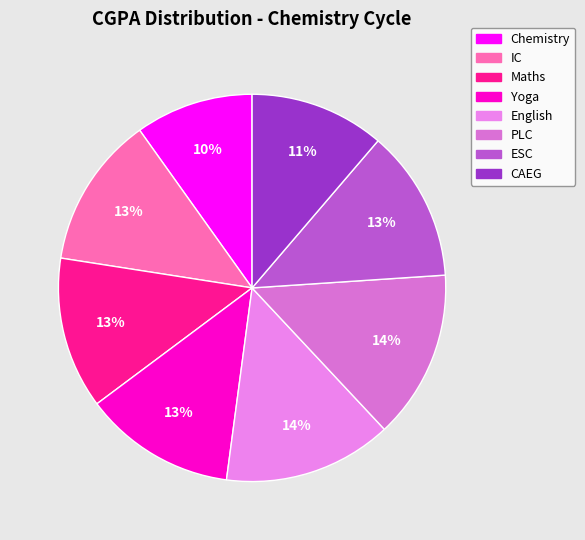

How many segments does this pie chart have?

8